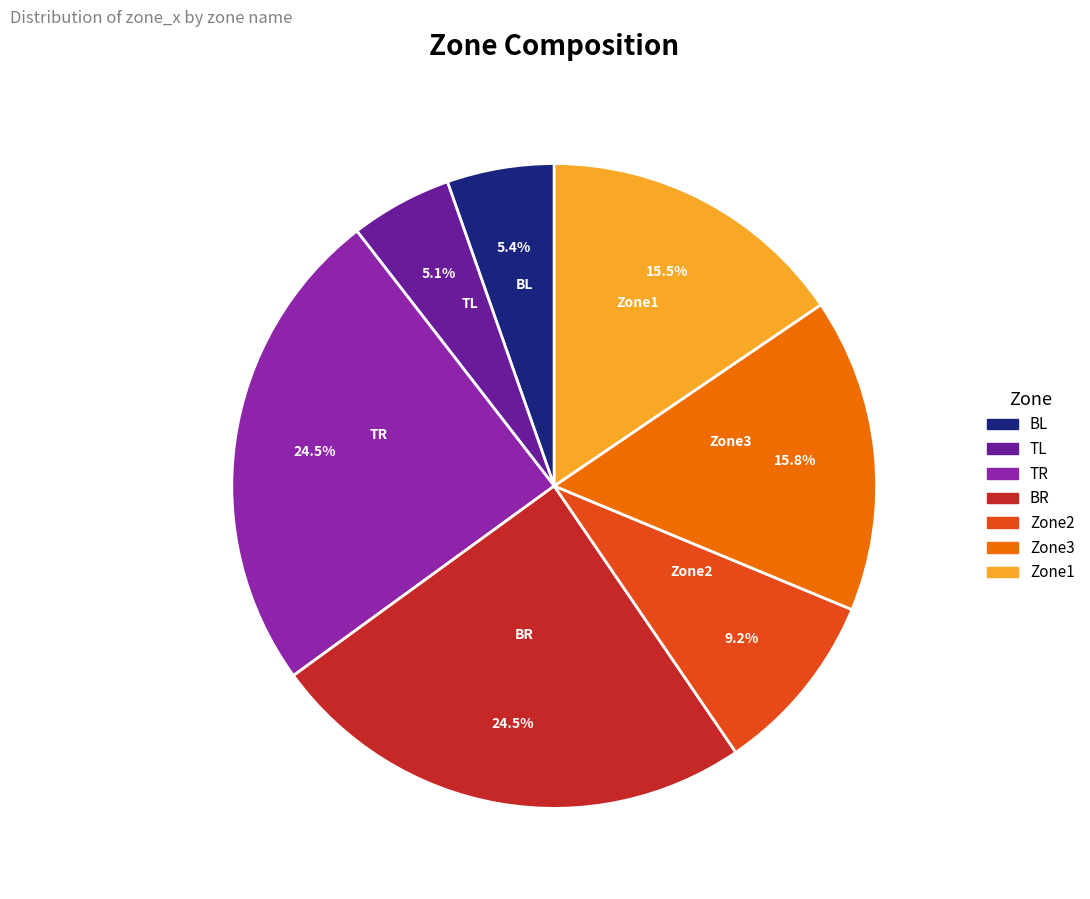

Which has a higher value, TL or Zone1?

Zone1